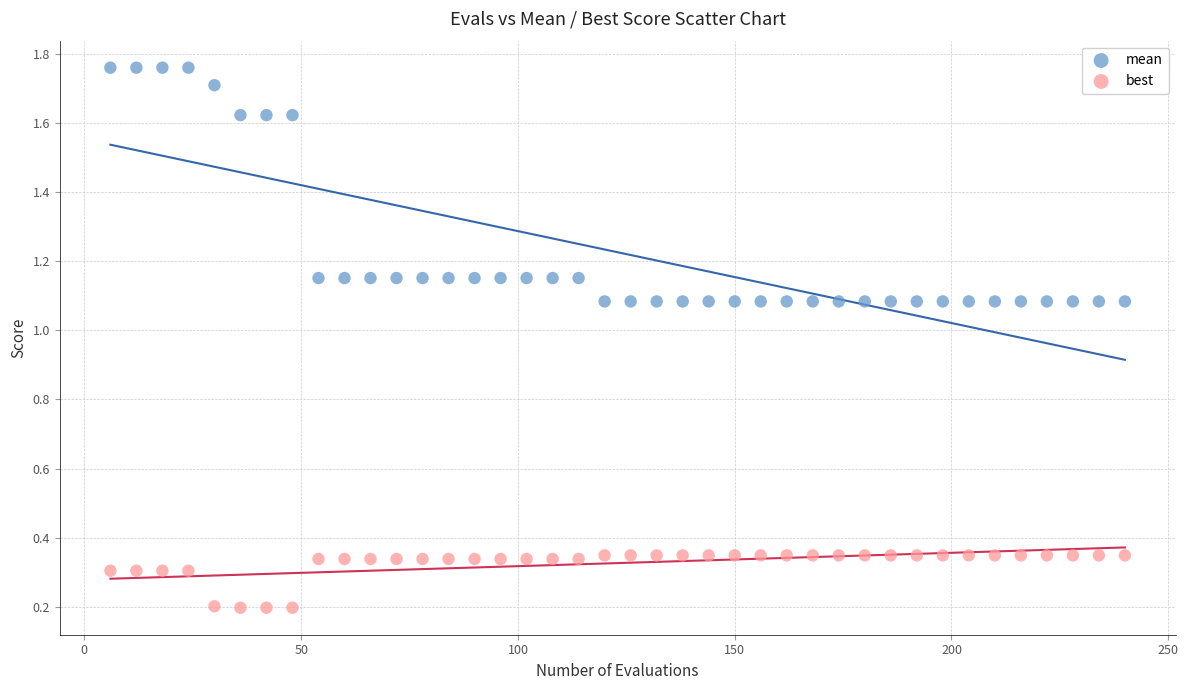

What are all the series names shown in the legend?

mean, best